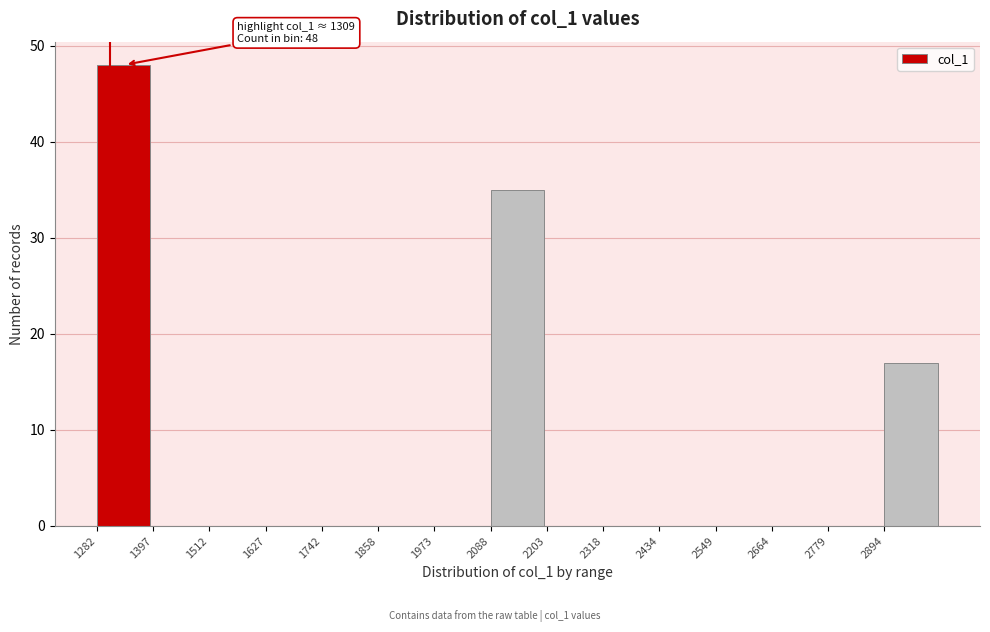

Which range on the x-axis has the tallest bar?

1280 to 1400